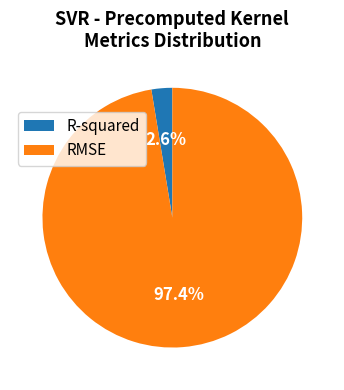

What percentage is the R-squared slice, to the nearest percent?

3%